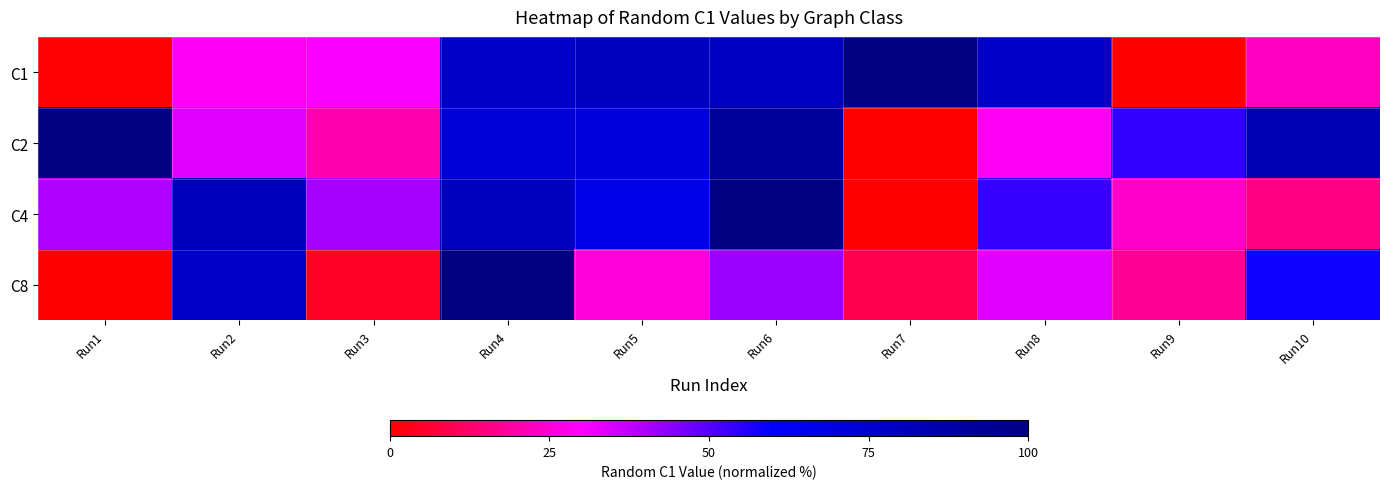

Which category has the lowest value across all series?

Run9